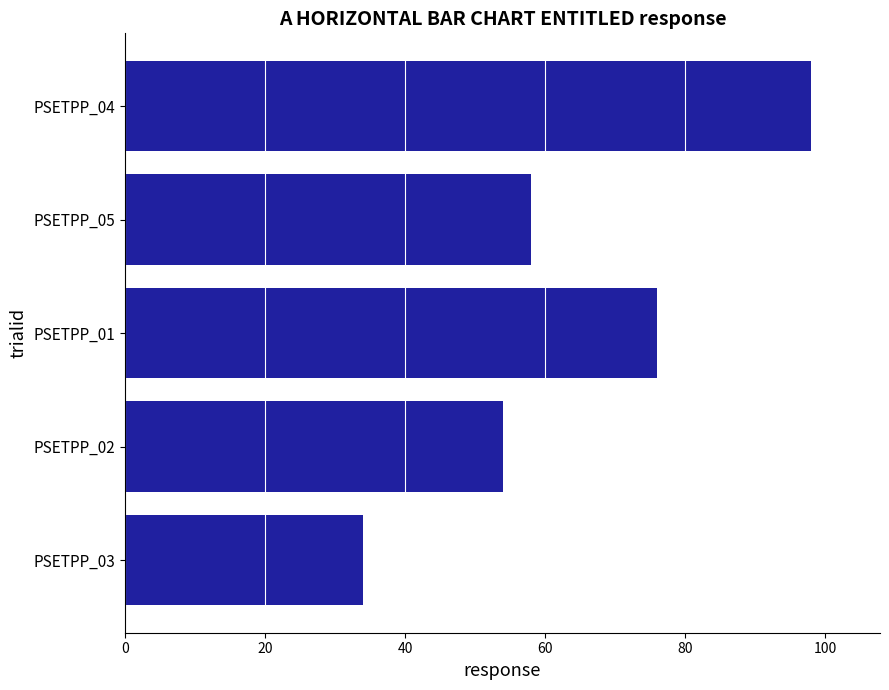

What is the change in value from PSETPP_03 to PSETPP_05?

+24